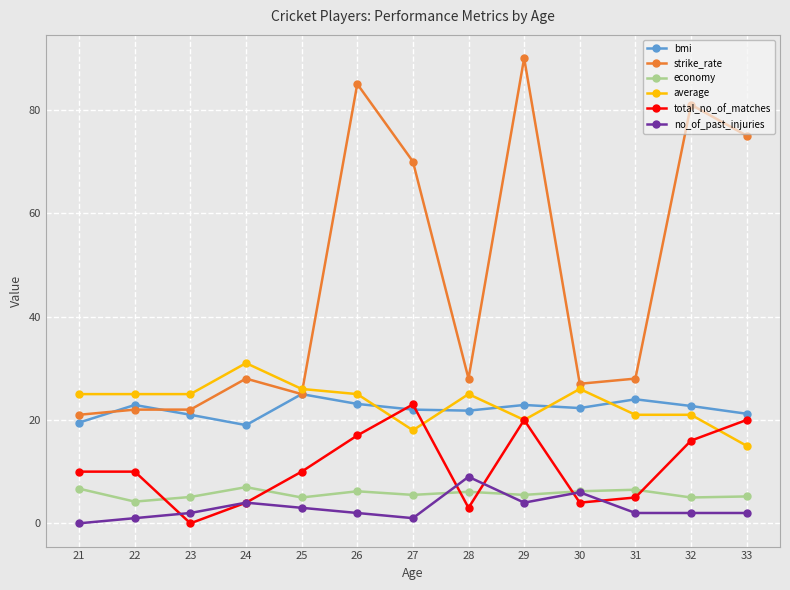

True or false: average has more than 1 interior local peaks.

True